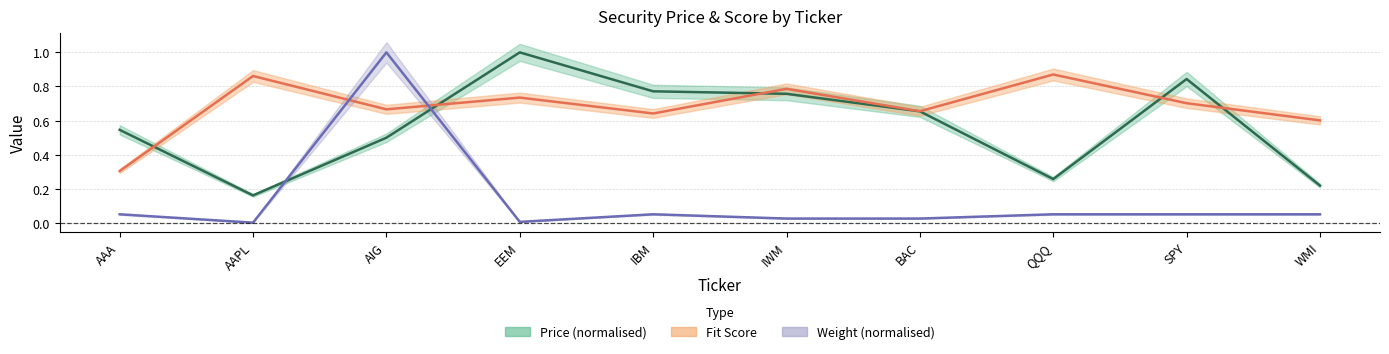

How many lines are shown in the chart?

3